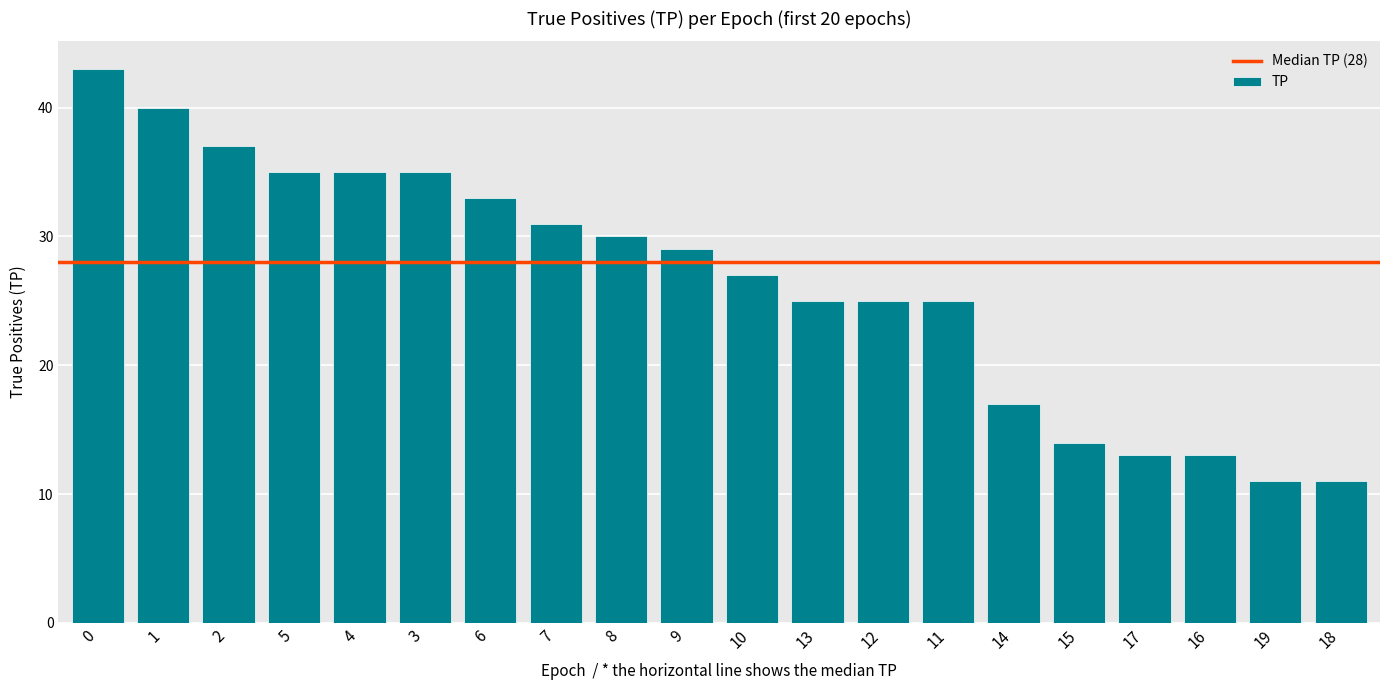

What is the difference between the maximum and second lowest values?

32